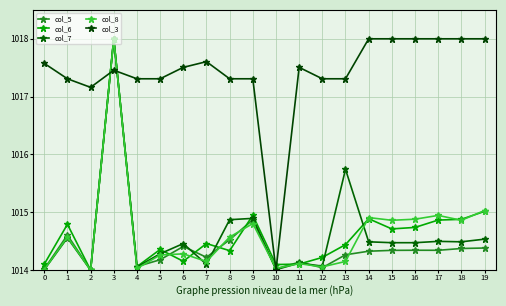

How many lines are shown in the chart?

5